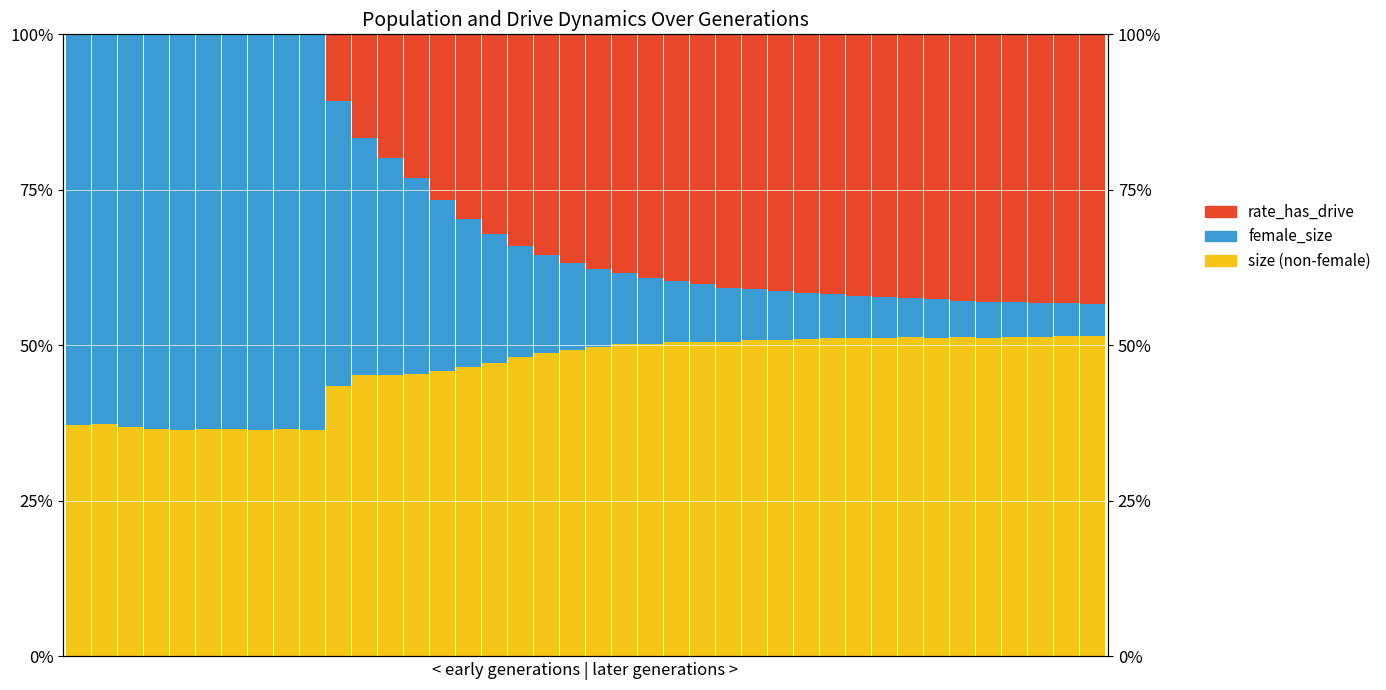

How many distinct data groups are displayed?

3